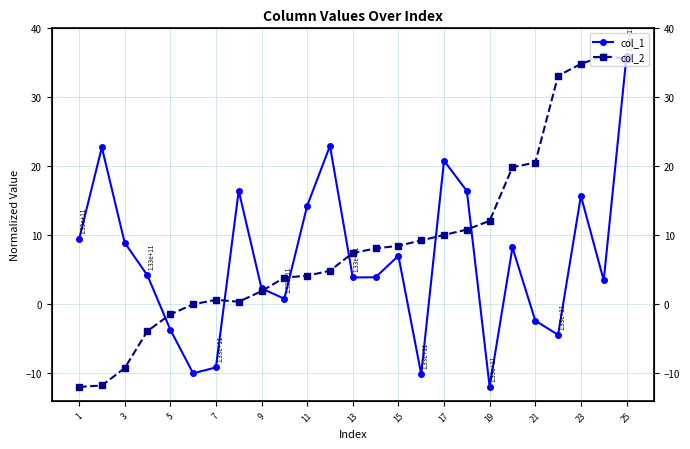

True or false: col_1 has more than 0 points higher than both neighbors.

True